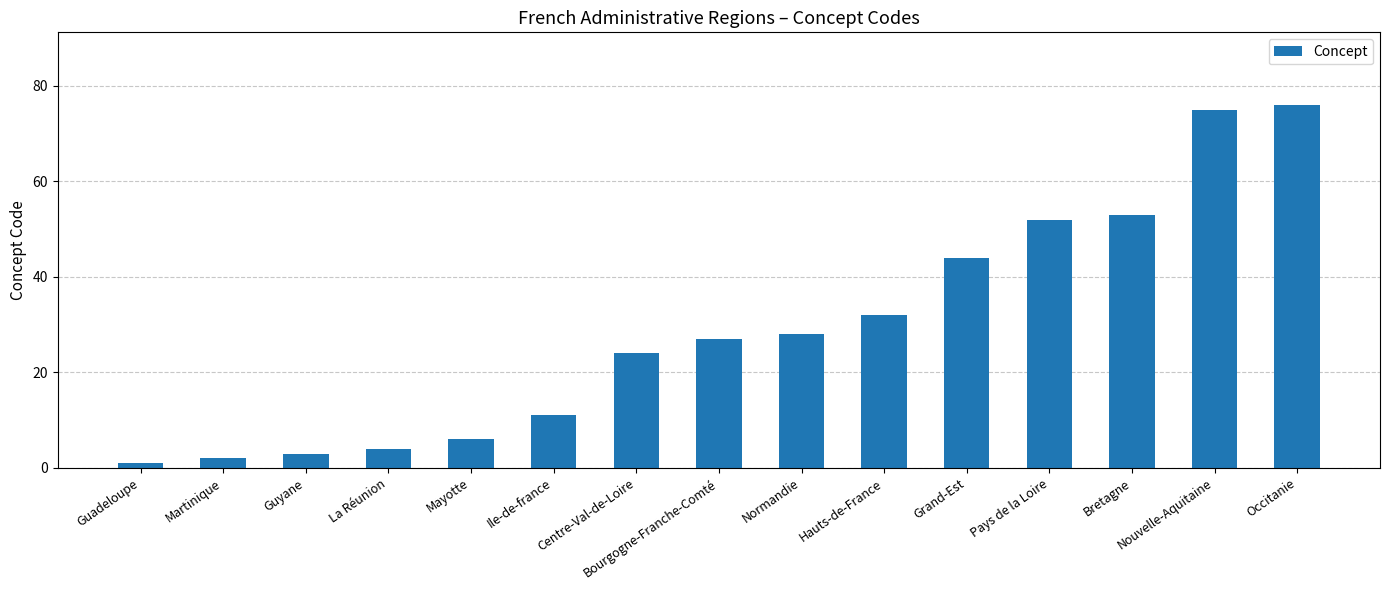

Reading right to left, extract all data points from this chart.

76	75	53	52	44	32	28	27	24	11	6	4	3	2	1